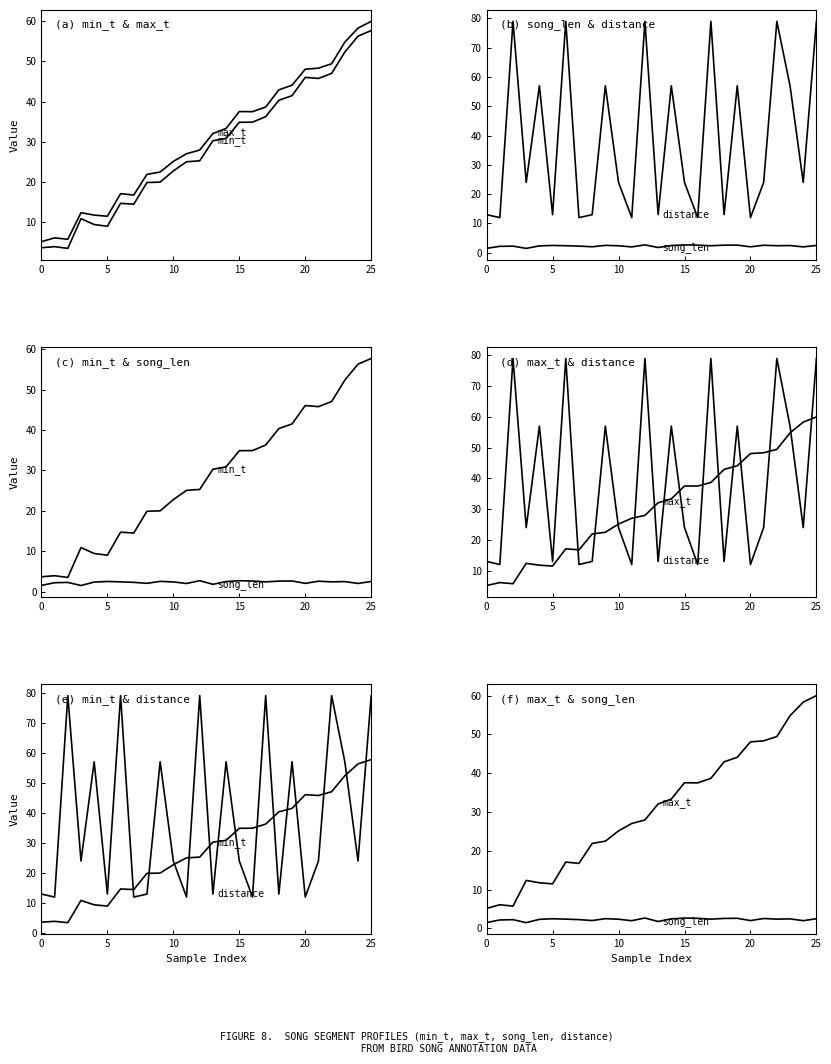

What is the sum of all song_len values?

59.7